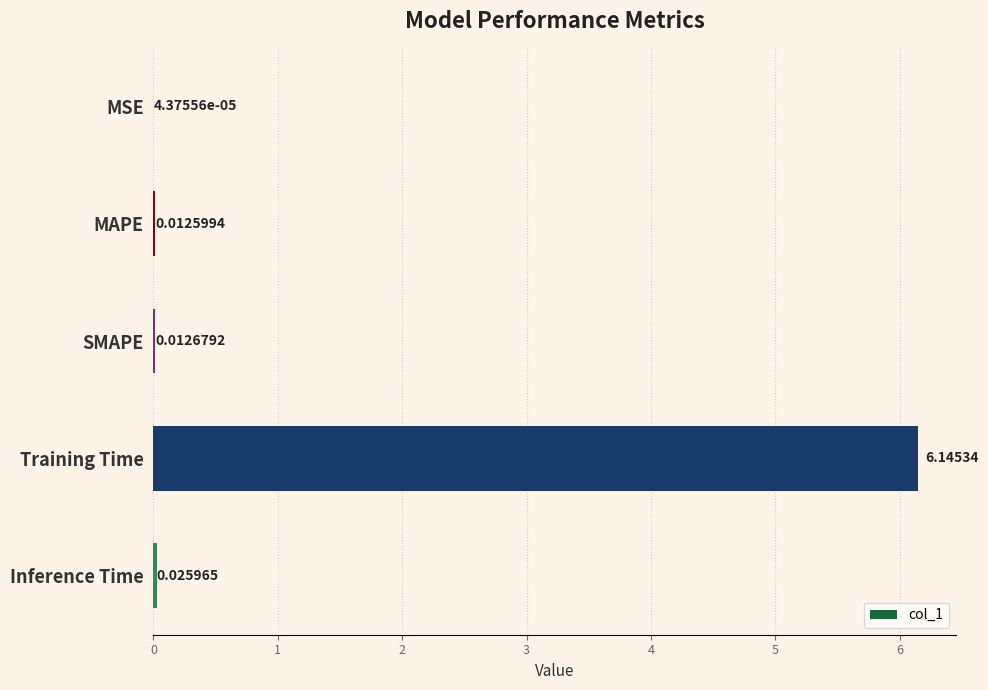

Which has a higher value, Training Time or SMAPE?

Training Time